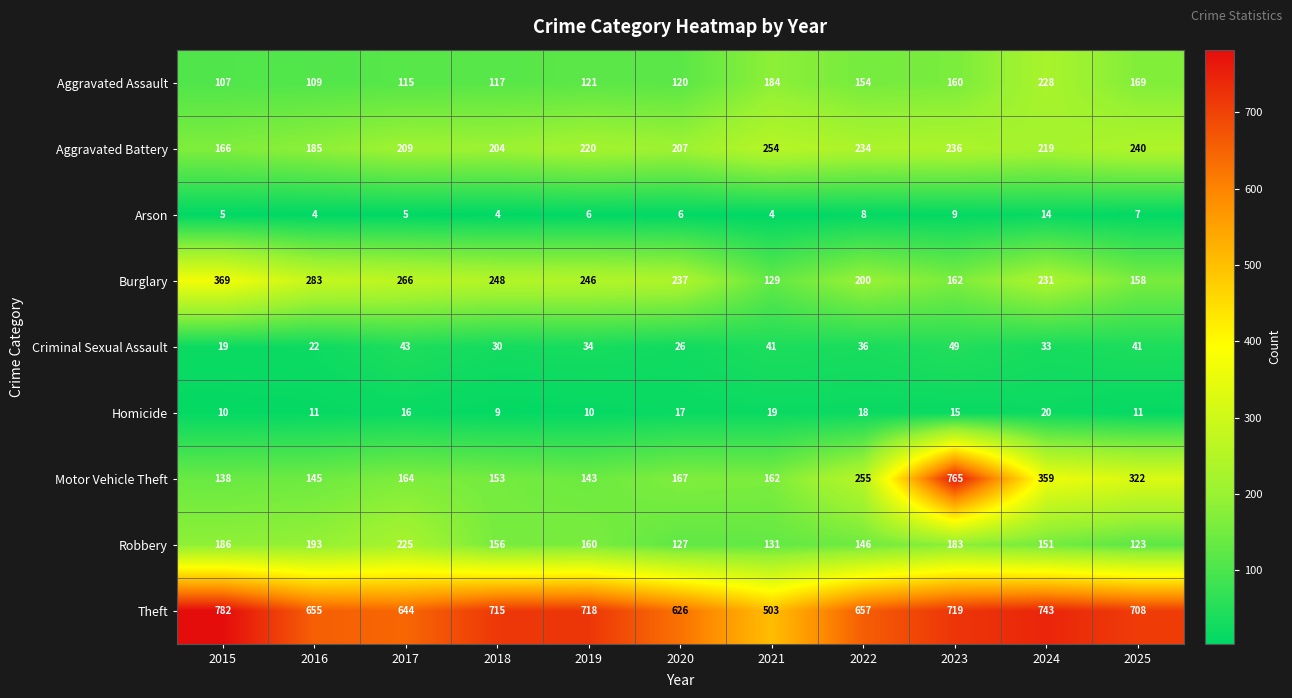

Count the number of categories in the chart.

11